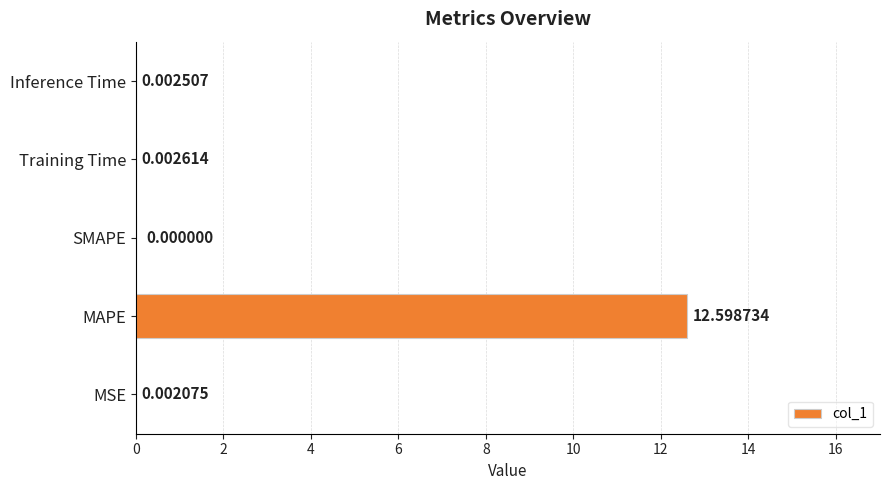

What is the sum of the values at MAPE and MSE?

12.6